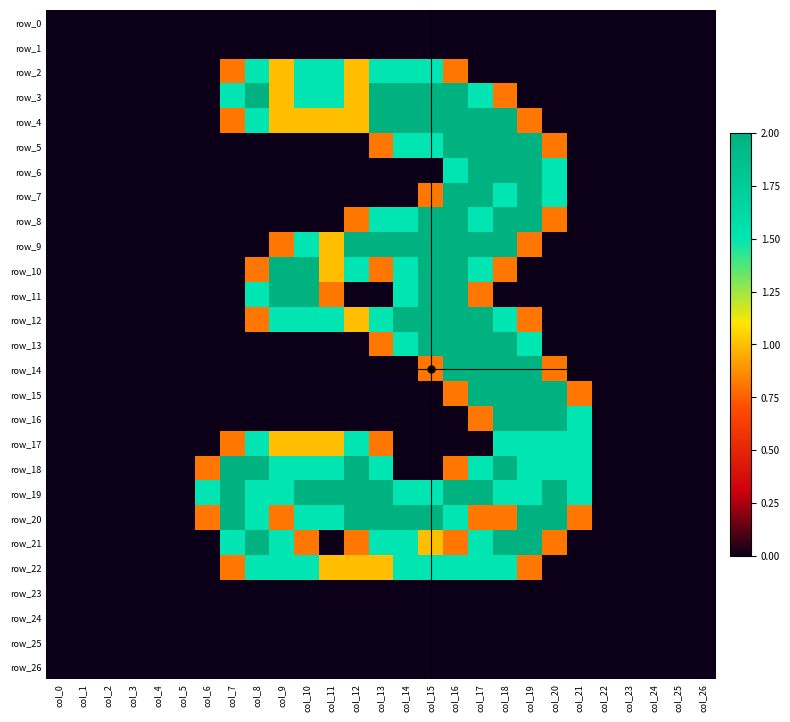

Reading right to left, transcribe all the data shown in this chart.

row_0: 0.0	0.0	0.0	0.0	0.0	0.0	0.0	0.0	0.0	0.0	0.0	0.0	0.0	0.0	0.0	0.0	0.0	0.0	0.0	0.0	0.0	0.0	0.0	0.0	0.0	0.0	0.0
row_1: 0.0	0.0	0.0	0.0	0.0	0.0	0.0	0.0	0.0	0.0	0.0	0.0	0.0	0.0	0.0	0.0	0.0	0.0	0.0	0.0	0.0	0.0	0.0	0.0	0.0	0.0	0.0
row_2: 0.0	0.0	0.0	0.0	0.0	0.0	0.0	0.0	0.0	0.0	0.8	1.5	1.5	1.5	1.0	1.5	1.5	1.0	1.5	0.8	0.0	0.0	0.0	0.0	0.0	0.0	0.0
row_3: 0.0	0.0	0.0	0.0	0.0	0.0	0.0	0.0	0.8	1.5	2.0	2.0	2.0	2.0	1.0	1.5	1.5	1.0	2.0	1.5	0.0	0.0	0.0	0.0	0.0	0.0	0.0
row_4: 0.0	0.0	0.0	0.0	0.0	0.0	0.0	0.8	2.0	2.0	2.0	2.0	2.0	2.0	1.0	1.0	1.0	1.0	1.5	0.8	0.0	0.0	0.0	0.0	0.0	0.0	0.0
row_5: 0.0	0.0	0.0	0.0	0.0	0.0	0.8	2.0	2.0	2.0	2.0	1.5	1.5	0.8	0.0	0.0	0.0	0.0	0.0	0.0	0.0	0.0	0.0	0.0	0.0	0.0	0.0
row_6: 0.0	0.0	0.0	0.0	0.0	0.0	1.5	2.0	2.0	2.0	1.5	0.0	0.0	0.0	0.0	0.0	0.0	0.0	0.0	0.0	0.0	0.0	0.0	0.0	0.0	0.0	0.0
row_7: 0.0	0.0	0.0	0.0	0.0	0.0	1.5	2.0	1.5	2.0	2.0	0.8	0.0	0.0	0.0	0.0	0.0	0.0	0.0	0.0	0.0	0.0	0.0	0.0	0.0	0.0	0.0
row_8: 0.0	0.0	0.0	0.0	0.0	0.0	0.8	2.0	2.0	1.5	2.0	2.0	1.5	1.5	0.8	0.0	0.0	0.0	0.0	0.0	0.0	0.0	0.0	0.0	0.0	0.0	0.0
row_9: 0.0	0.0	0.0	0.0	0.0	0.0	0.0	0.8	2.0	2.0	2.0	2.0	2.0	2.0	2.0	1.0	1.5	0.8	0.0	0.0	0.0	0.0	0.0	0.0	0.0	0.0	0.0
row_10: 0.0	0.0	0.0	0.0	0.0	0.0	0.0	0.0	0.8	1.5	2.0	2.0	1.5	0.8	1.5	1.0	2.0	2.0	0.8	0.0	0.0	0.0	0.0	0.0	0.0	0.0	0.0
row_11: 0.0	0.0	0.0	0.0	0.0	0.0	0.0	0.0	0.0	0.8	2.0	2.0	1.5	0.0	0.0	0.8	2.0	2.0	1.5	0.0	0.0	0.0	0.0	0.0	0.0	0.0	0.0
row_12: 0.0	0.0	0.0	0.0	0.0	0.0	0.0	0.8	1.5	2.0	2.0	2.0	2.0	1.5	1.0	1.5	1.5	1.5	0.8	0.0	0.0	0.0	0.0	0.0	0.0	0.0	0.0
row_13: 0.0	0.0	0.0	0.0	0.0	0.0	0.0	1.5	2.0	2.0	2.0	2.0	1.5	0.8	0.0	0.0	0.0	0.0	0.0	0.0	0.0	0.0	0.0	0.0	0.0	0.0	0.0
row_14: 0.0	0.0	0.0	0.0	0.0	0.0	0.8	2.0	2.0	2.0	2.0	0.8	0.0	0.0	0.0	0.0	0.0	0.0	0.0	0.0	0.0	0.0	0.0	0.0	0.0	0.0	0.0
row_15: 0.0	0.0	0.0	0.0	0.0	0.8	2.0	2.0	2.0	2.0	0.8	0.0	0.0	0.0	0.0	0.0	0.0	0.0	0.0	0.0	0.0	0.0	0.0	0.0	0.0	0.0	0.0
row_16: 0.0	0.0	0.0	0.0	0.0	1.5	2.0	2.0	2.0	0.8	0.0	0.0	0.0	0.0	0.0	0.0	0.0	0.0	0.0	0.0	0.0	0.0	0.0	0.0	0.0	0.0	0.0
row_17: 0.0	0.0	0.0	0.0	0.0	1.5	1.5	1.5	1.5	0.0	0.0	0.0	0.0	0.8	1.5	1.0	1.0	1.0	1.5	0.8	0.0	0.0	0.0	0.0	0.0	0.0	0.0
row_18: 0.0	0.0	0.0	0.0	0.0	1.5	1.5	1.5	2.0	1.5	0.8	0.0	0.0	1.5	2.0	1.5	1.5	1.5	2.0	2.0	0.8	0.0	0.0	0.0	0.0	0.0	0.0
row_19: 0.0	0.0	0.0	0.0	0.0	1.5	2.0	1.5	1.5	2.0	2.0	1.5	1.5	2.0	2.0	2.0	2.0	1.5	1.5	2.0	1.5	0.0	0.0	0.0	0.0	0.0	0.0
row_20: 0.0	0.0	0.0	0.0	0.0	0.8	2.0	2.0	0.8	0.8	1.5	2.0	2.0	2.0	2.0	1.5	1.5	0.8	1.5	2.0	0.8	0.0	0.0	0.0	0.0	0.0	0.0
row_21: 0.0	0.0	0.0	0.0	0.0	0.0	0.8	2.0	2.0	1.5	0.8	1.0	1.5	1.5	0.8	0.0	0.8	1.5	2.0	1.5	0.0	0.0	0.0	0.0	0.0	0.0	0.0
row_22: 0.0	0.0	0.0	0.0	0.0	0.0	0.0	0.8	1.5	1.5	1.5	1.5	1.5	1.0	1.0	1.0	1.5	1.5	1.5	0.8	0.0	0.0	0.0	0.0	0.0	0.0	0.0
row_23: 0.0	0.0	0.0	0.0	0.0	0.0	0.0	0.0	0.0	0.0	0.0	0.0	0.0	0.0	0.0	0.0	0.0	0.0	0.0	0.0	0.0	0.0	0.0	0.0	0.0	0.0	0.0
row_24: 0.0	0.0	0.0	0.0	0.0	0.0	0.0	0.0	0.0	0.0	0.0	0.0	0.0	0.0	0.0	0.0	0.0	0.0	0.0	0.0	0.0	0.0	0.0	0.0	0.0	0.0	0.0
row_25: 0.0	0.0	0.0	0.0	0.0	0.0	0.0	0.0	0.0	0.0	0.0	0.0	0.0	0.0	0.0	0.0	0.0	0.0	0.0	0.0	0.0	0.0	0.0	0.0	0.0	0.0	0.0
row_26: 0.0	0.0	0.0	0.0	0.0	0.0	0.0	0.0	0.0	0.0	0.0	0.0	0.0	0.0	0.0	0.0	0.0	0.0	0.0	0.0	0.0	0.0	0.0	0.0	0.0	0.0	0.0